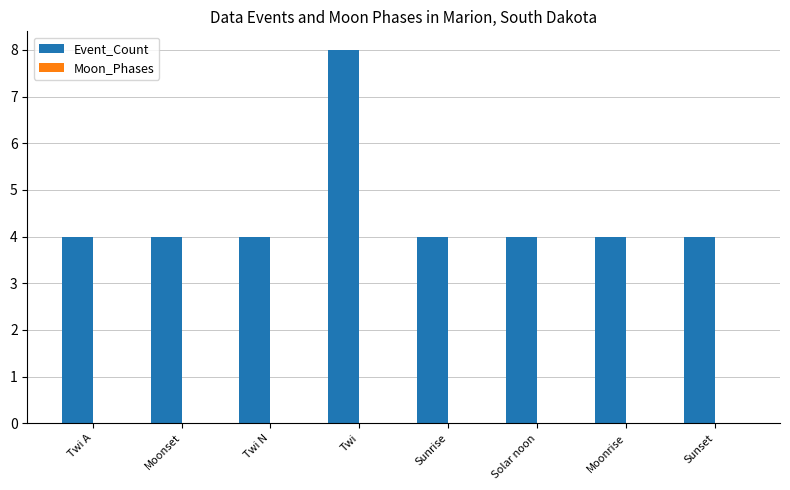

True or false: the data shows 6 at Sunset.

False